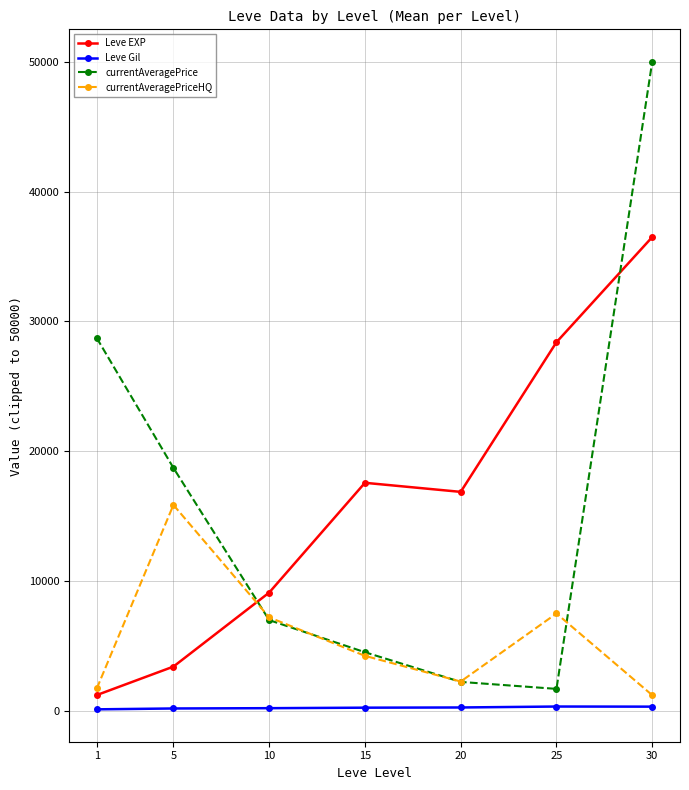

Which series has the widest spread of values?

currentAveragePrice